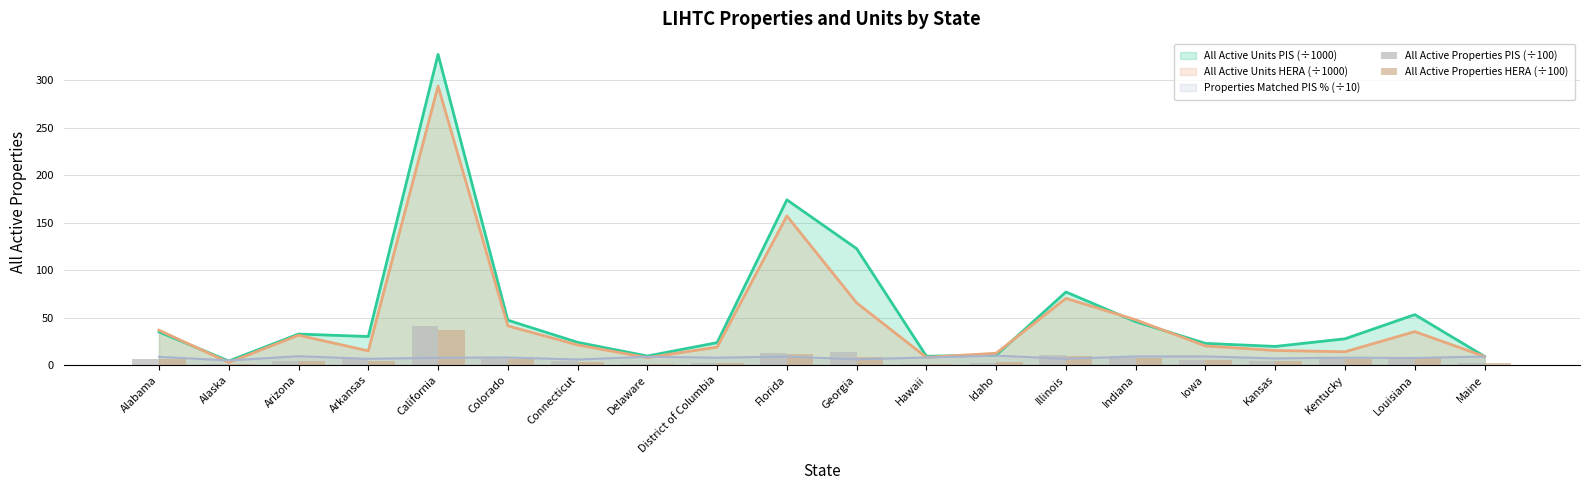

How many data points in All Active Properties HERA (÷100) are above 5?

10